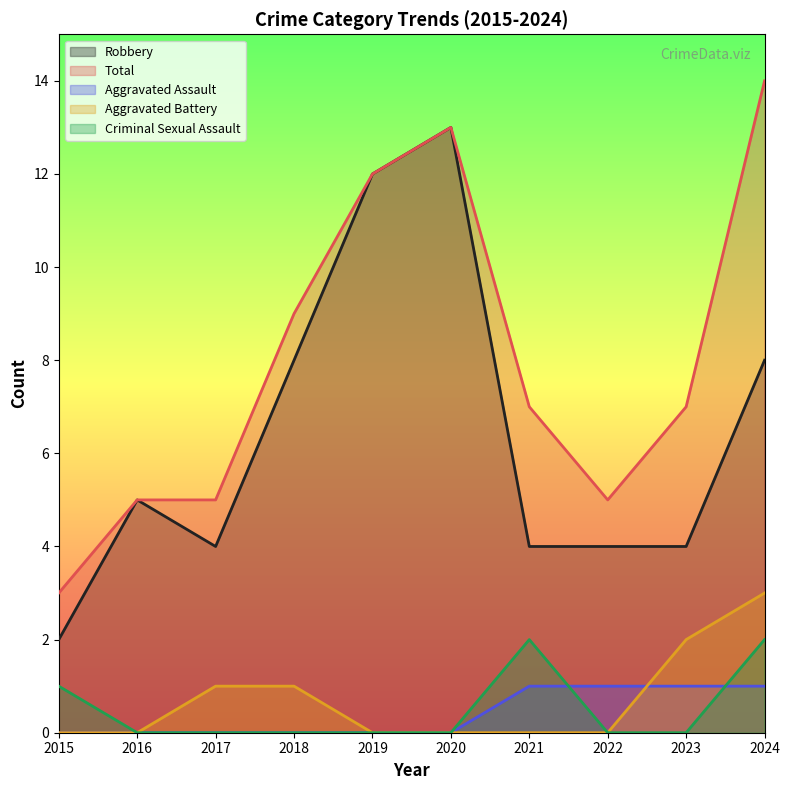

Rank the series at 2021 from lowest to highest value.

Aggravated Battery, Aggravated Assault, Criminal Sexual Assault, Robbery, Total